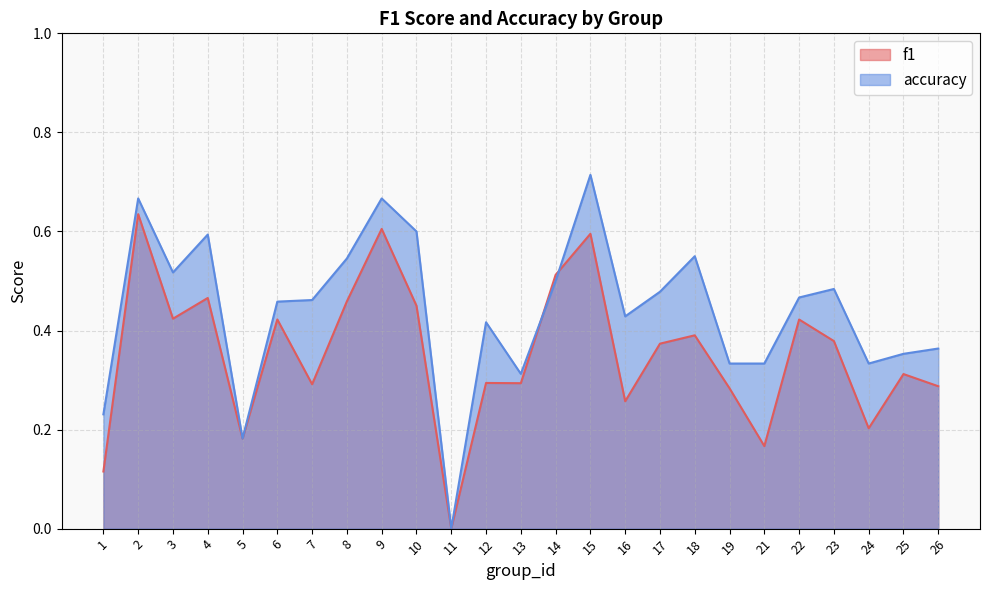

The accuracy series shows 0.3 at 9. True or false?

False